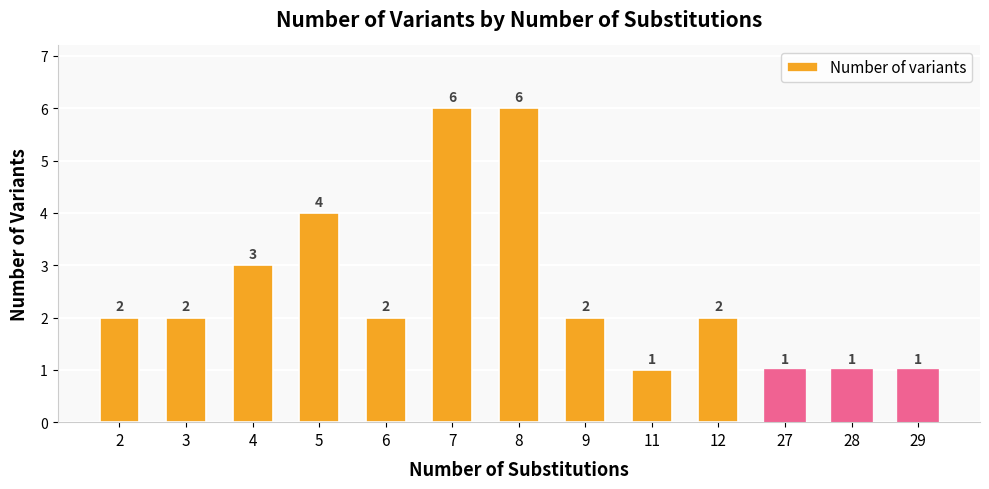

What is the average value?

3